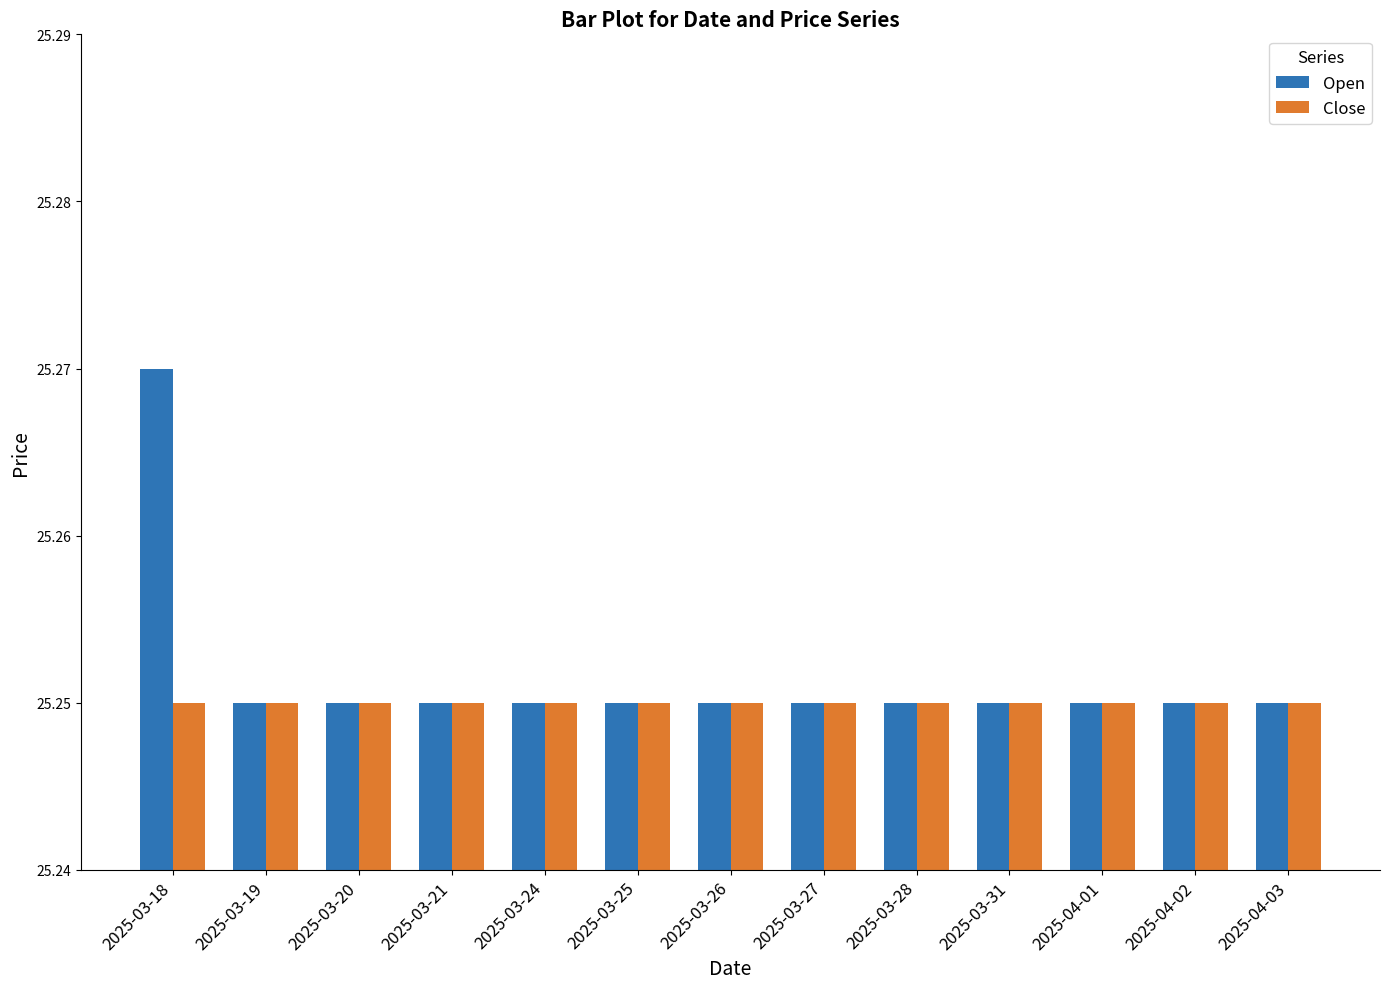

What is the sum of all Open values?

328.3